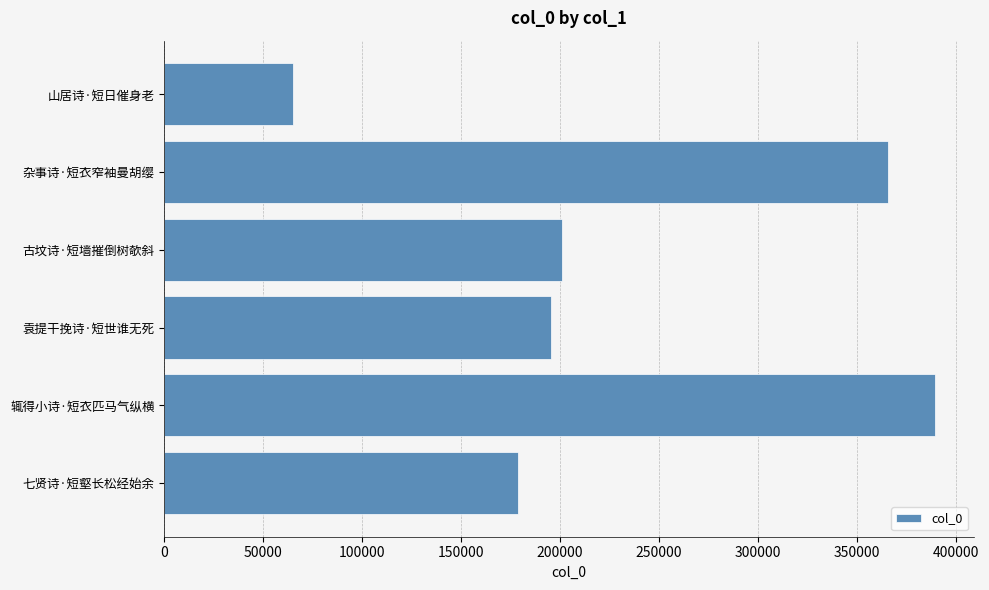

At which category does the chart reach its minimum across all series?

山居诗·短日催身老